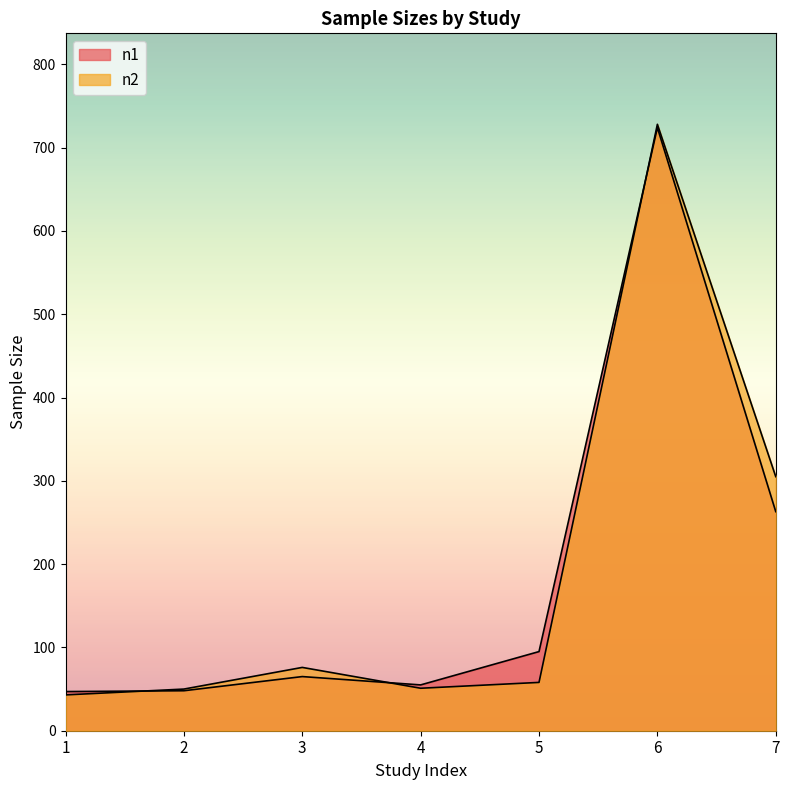

What is the value of the n1 point at the 2nd from the left?

48